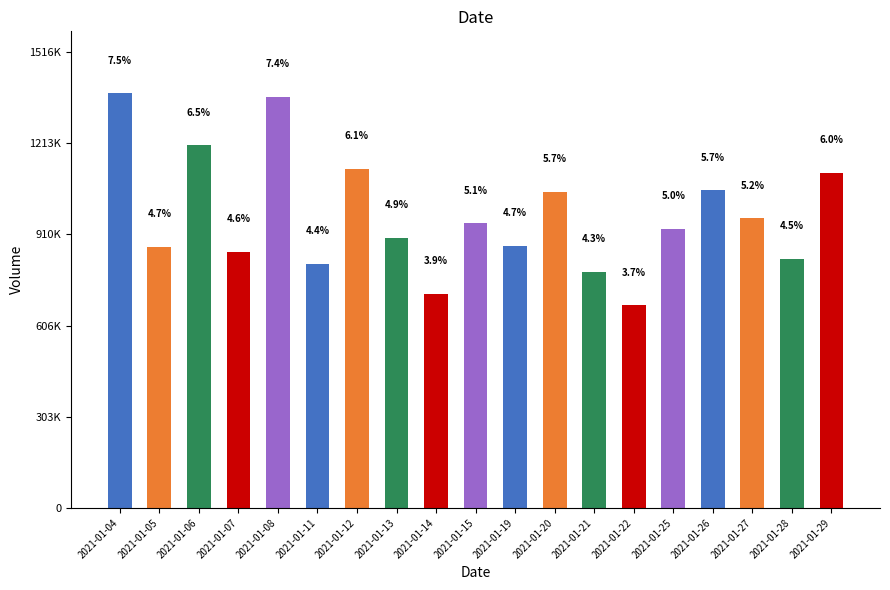

Does the chart contain any negative values?

No